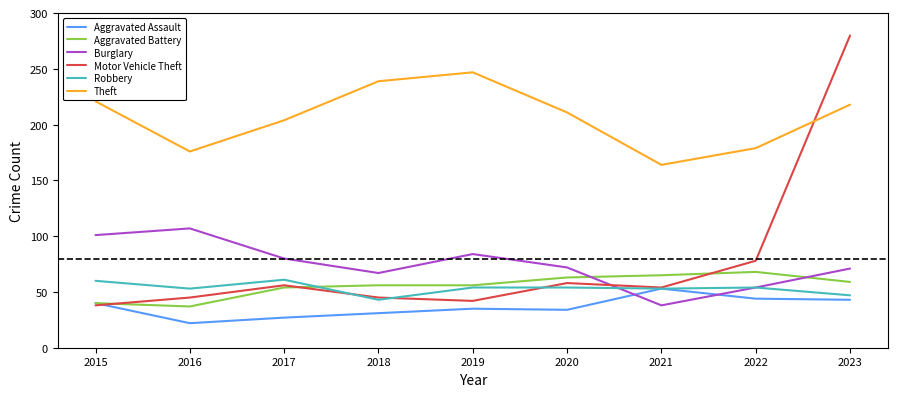

At how many categories does at least one series exceed 124?

9